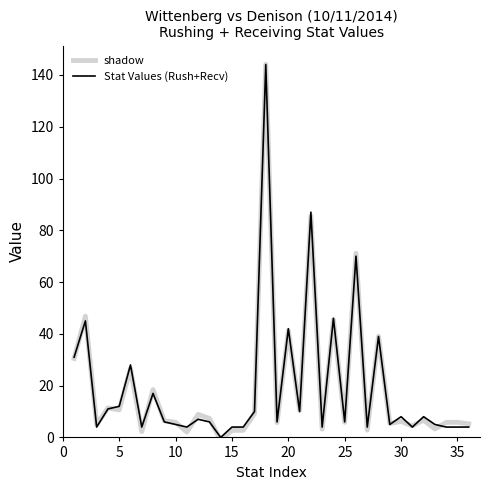

Which series has the largest range (max minus min)?

shadow